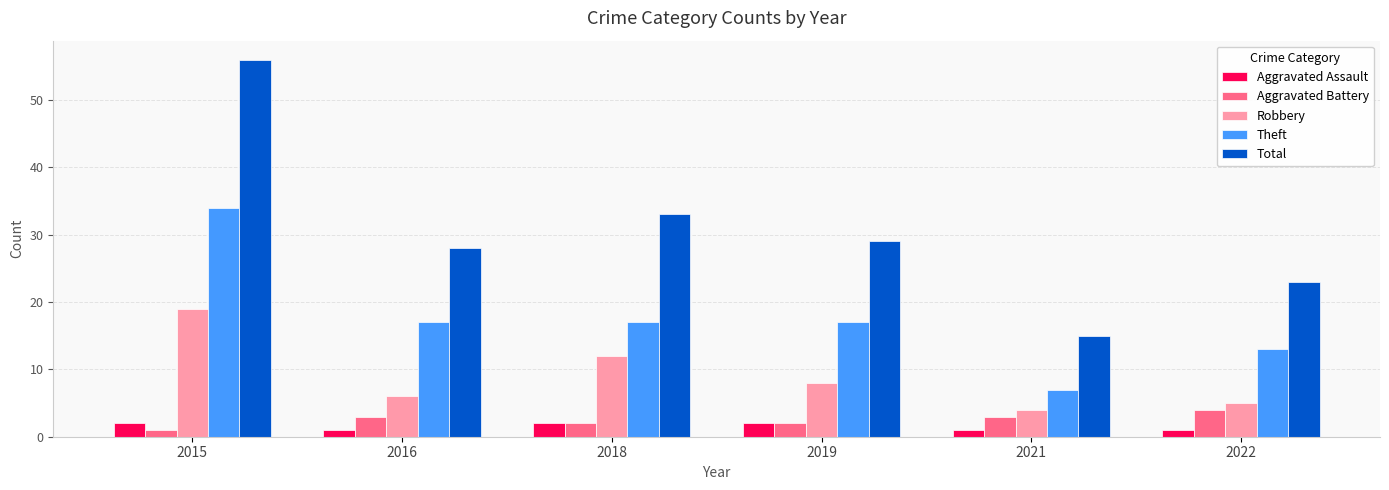

What is the difference between the maximum and minimum values in the Aggravated Battery series?

3